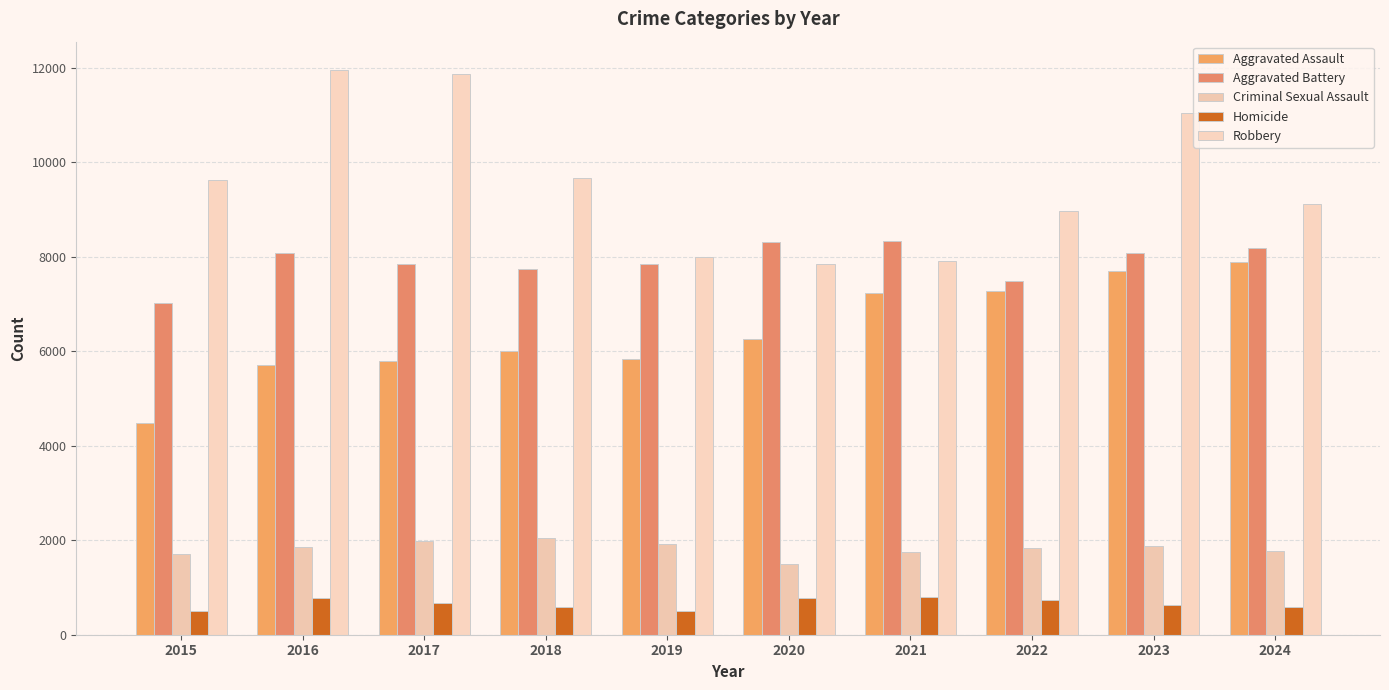

Is it true that Aggravated Assault equals 9863 at 2016?

False